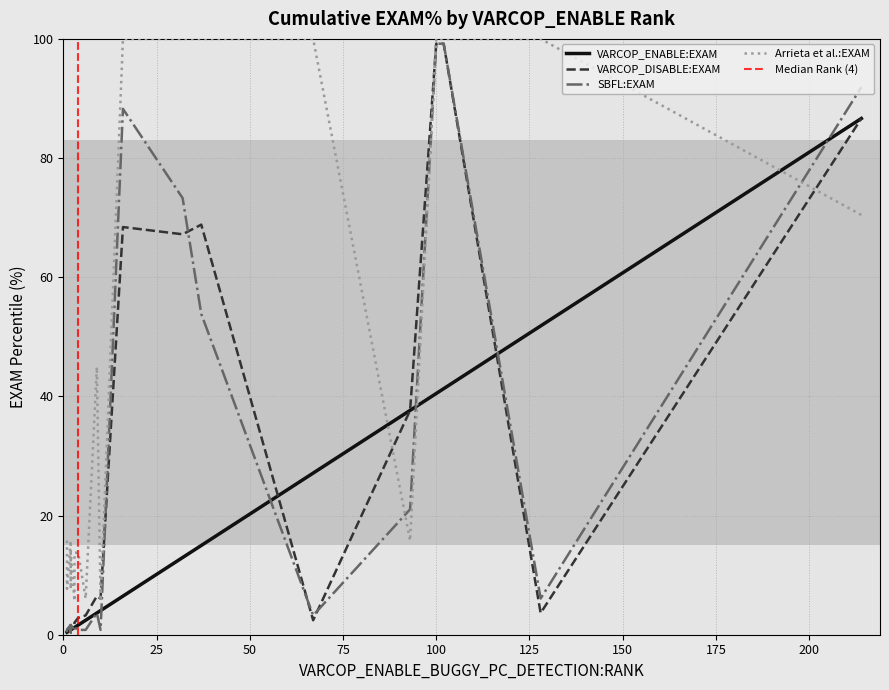

Is the value of SBFL:EXAM at 3 greater than the value of VARCOP_ENABLE:EXAM at 21?

No